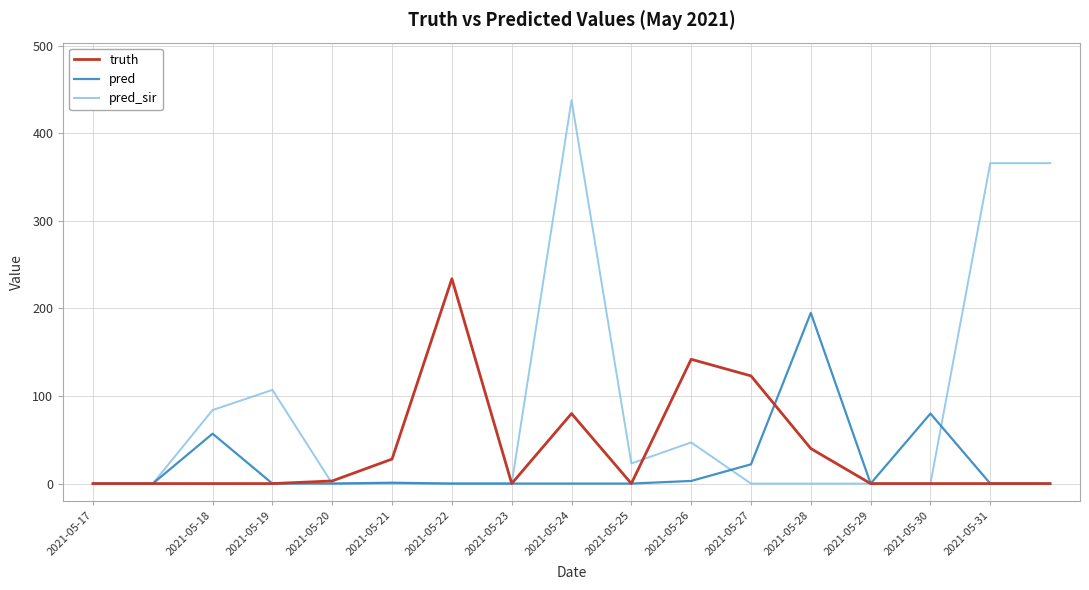

Which series has the widest spread of values?

pred_sir